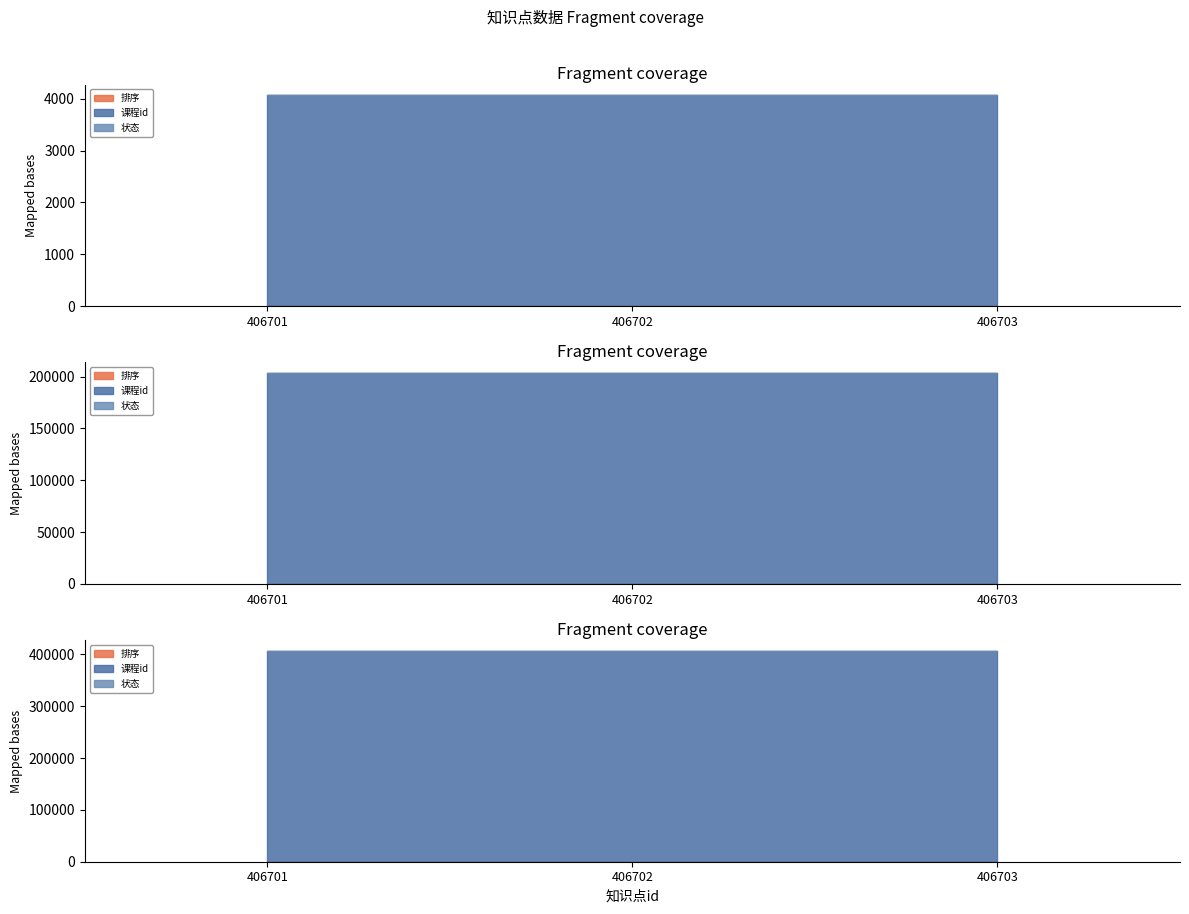

Reading left to right, extract all data points from this chart.

排序: 406701=0	406702=1	406703=2
课程id: 406701=4067	406702=4067	406703=4067
状态: 406701=1	406702=1	406703=1